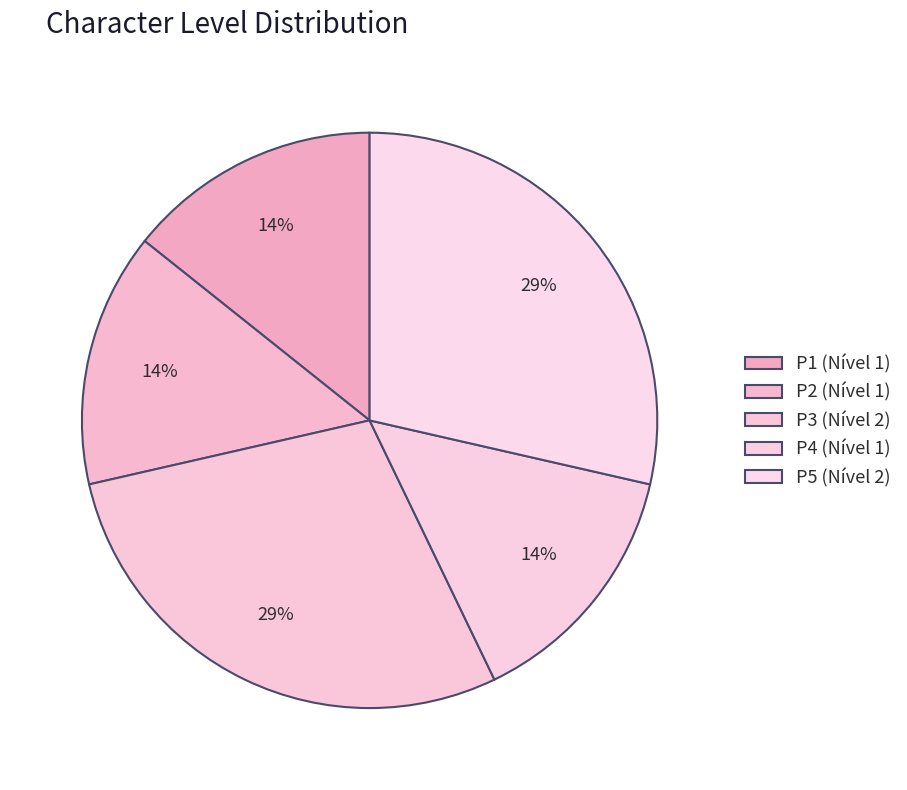

Count the number of slices in the pie.

5